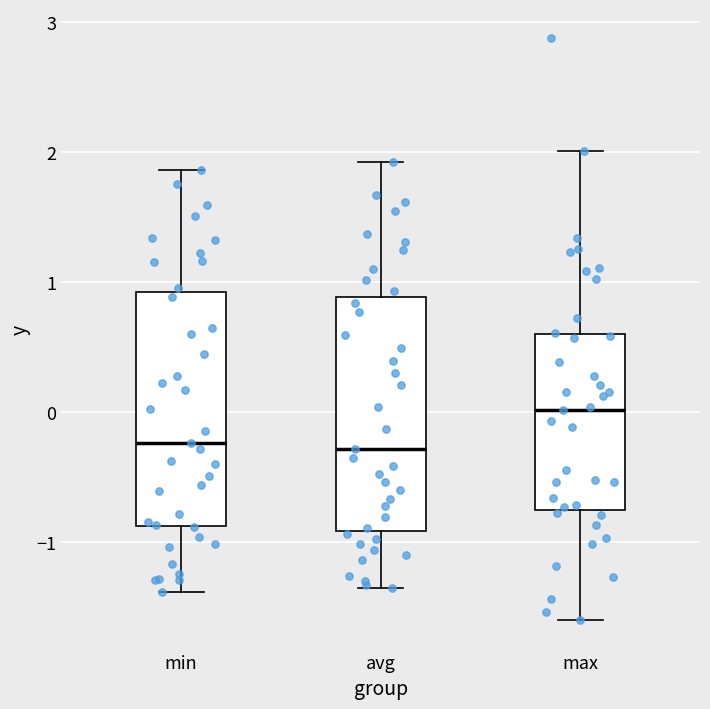

Reading left to right, transcribe this box plot: for each box, give where its median line is, the range the box spans, and where its two whiskers end, as read against the y-axis. The values are not printed on the chart, so give them approximately, as read against the axis.

min: median -0.2, box -0.9 to 0.9, whiskers -1.4 to 1.9
avg: median -0.3, box -0.9 to 0.9, whiskers -1.4 to 1.9
max: median 0.0, box -0.8 to 0.6, whiskers -1.6 to 2.0